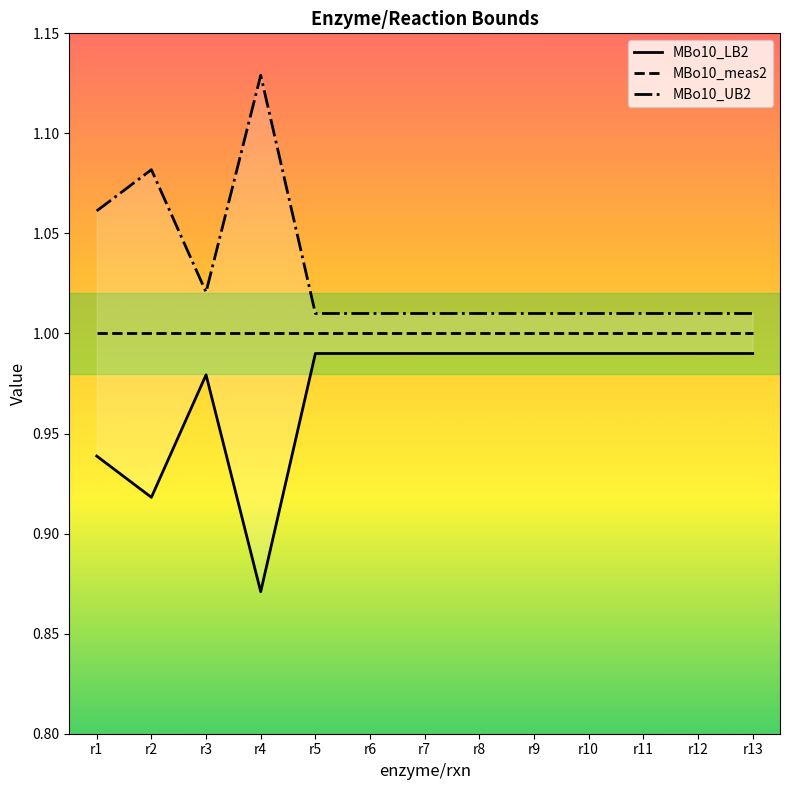

Reading left to right, what are all the values shown in this chart?

MBo10_LB2: r1=0.9	r2=0.9	r3=1.0	r4=0.9	r5=1.0	r6=1.0	r7=1.0	r8=1.0	r9=1.0	r10=1.0	r11=1.0	r12=1.0	r13=1.0
MBo10_meas2: r1=1.0	r2=1.0	r3=1.0	r4=1.0	r5=1.0	r6=1.0	r7=1.0	r8=1.0	r9=1.0	r10=1.0	r11=1.0	r12=1.0	r13=1.0
MBo10_UB2: r1=1.1	r2=1.1	r3=1.0	r4=1.1	r5=1.0	r6=1.0	r7=1.0	r8=1.0	r9=1.0	r10=1.0	r11=1.0	r12=1.0	r13=1.0